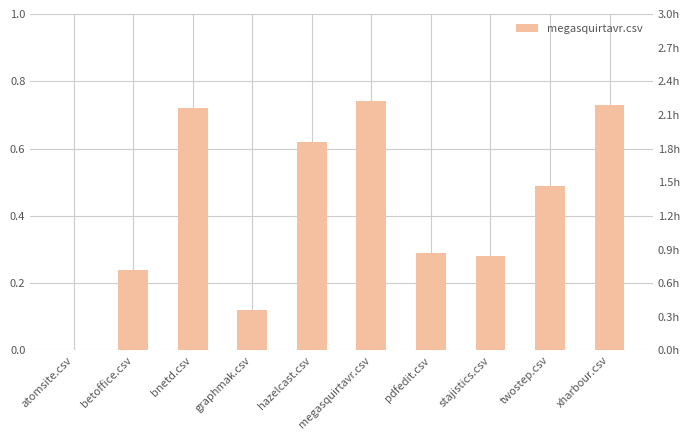

List the labels in order of value, largest first.

megasquirtavr.csv, xharbour.csv, bnetd.csv, hazelcast.csv, twostep.csv, pdfedit.csv, stajistics.csv, betoffice.csv, graphmak.csv, atomsite.csv